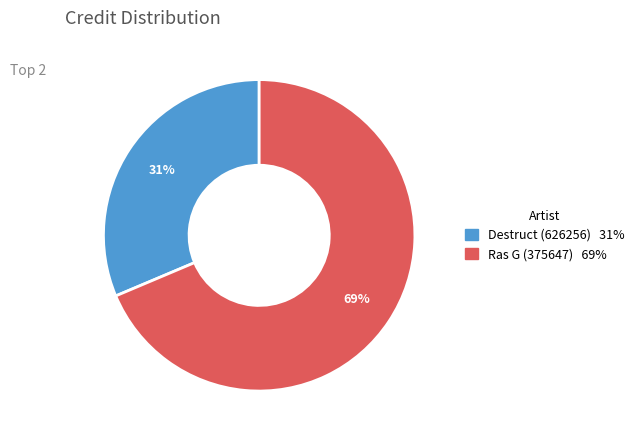

Which slice is the largest?

Ras G (375647)